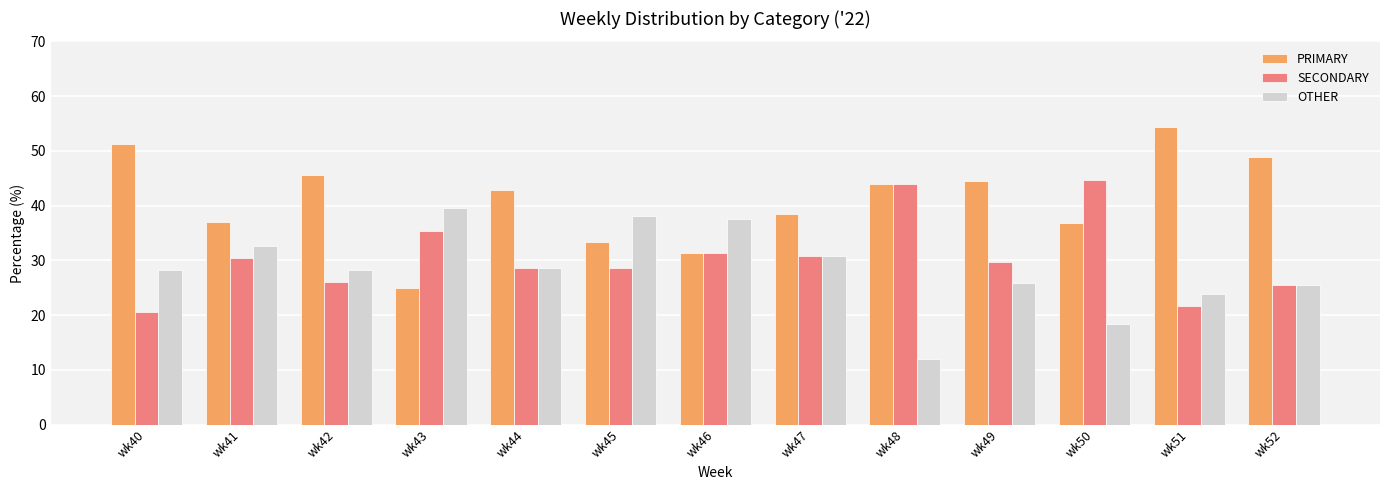

What is the average value of the SECONDARY series?

30.6